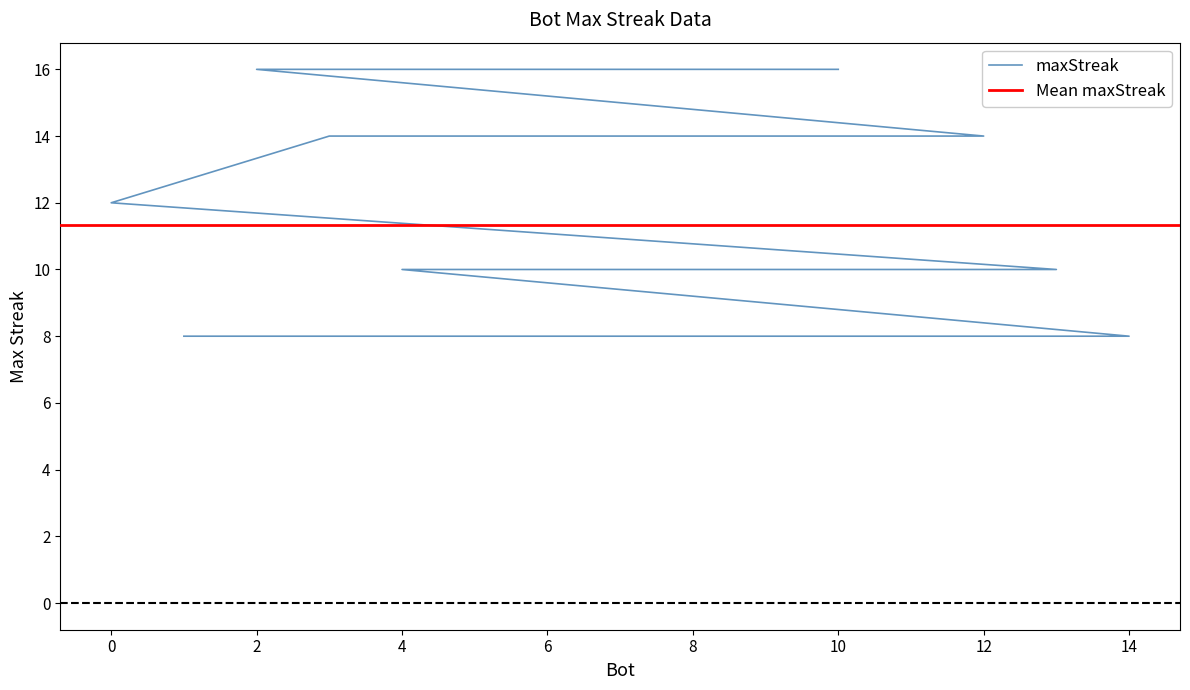

The value at 7 is 10. True or false?

True